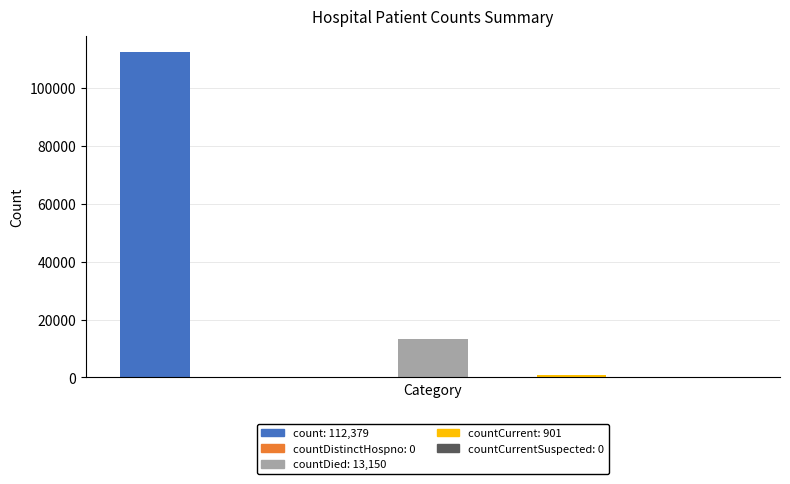

Where does the data first go above 901?

count